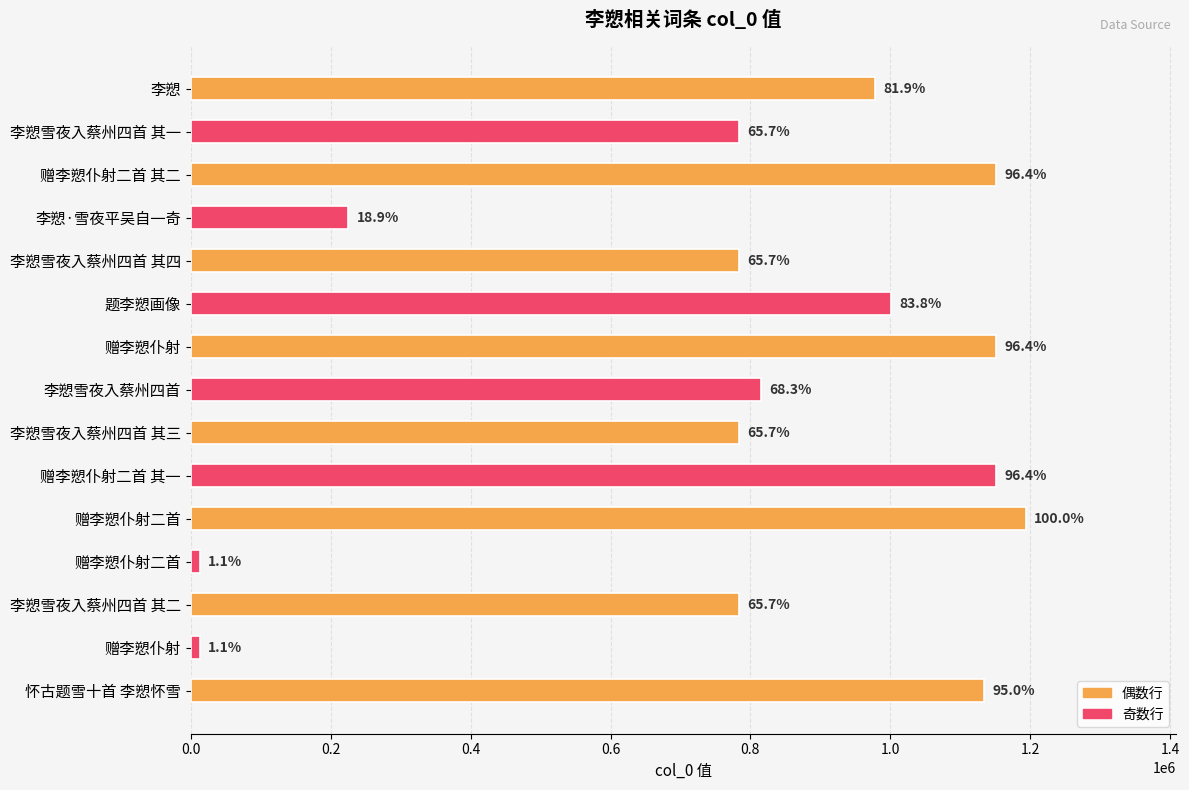

Are the bars horizontal?

Yes